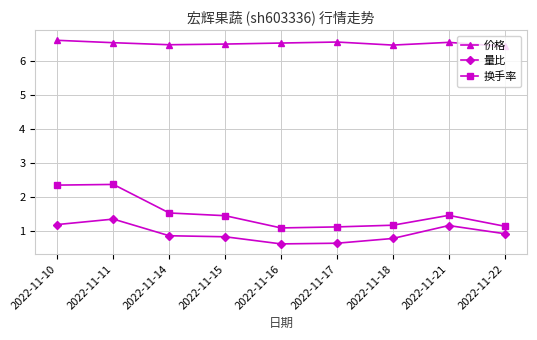

True or false: 量比 and 价格 cross at least once.

False